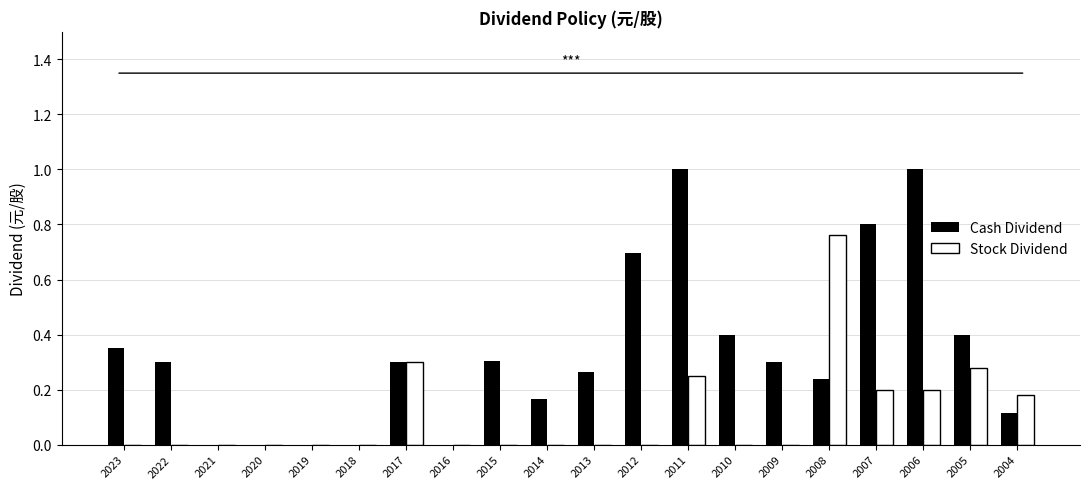

What are all the series names shown in the legend?

Cash Dividend, Stock Dividend